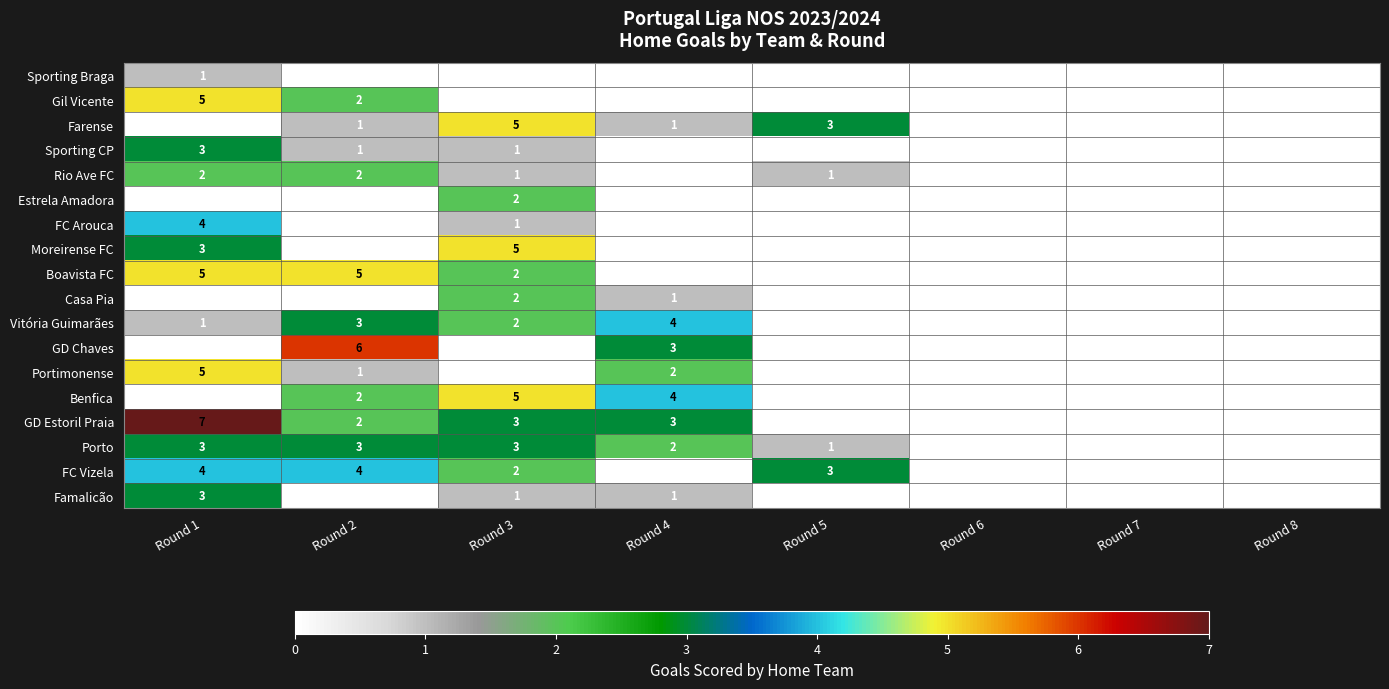

The Rio Ave FC series shows 2 at Round 2. True or false?

True